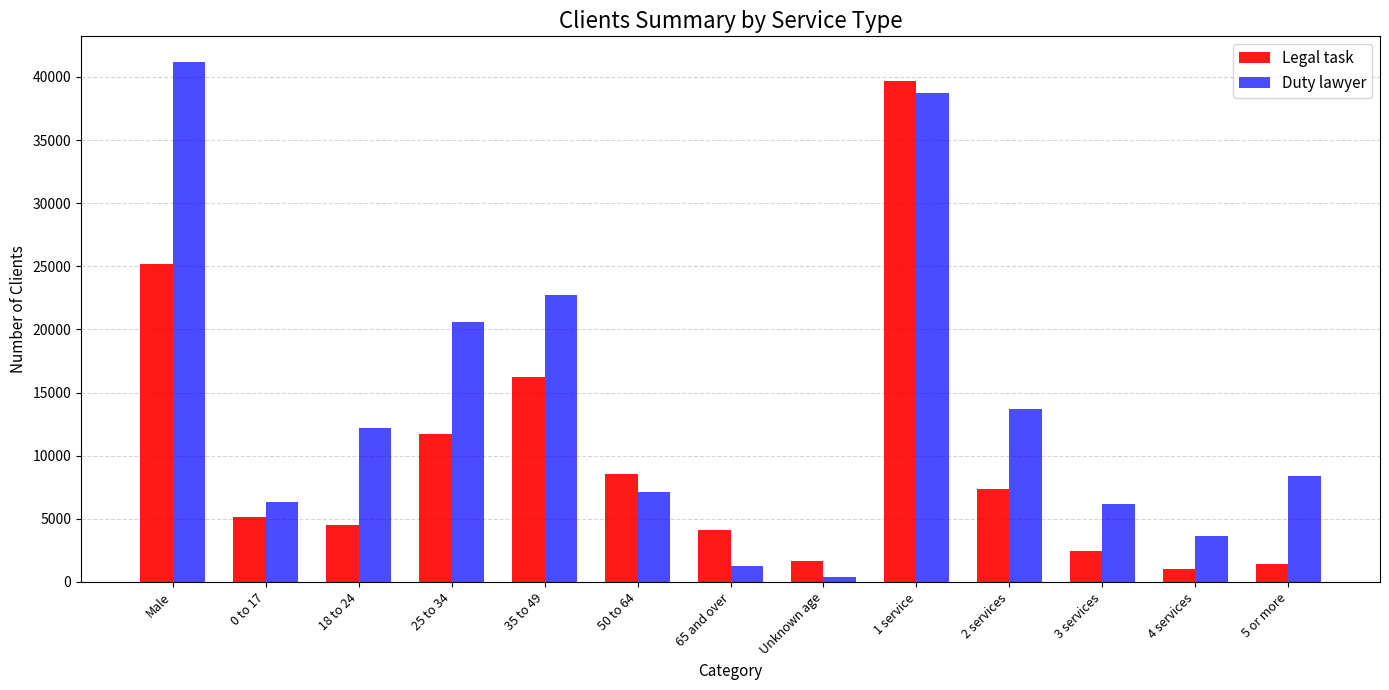

At 5 or more, list the series in order from smallest to largest.

Legal task, Duty lawyer